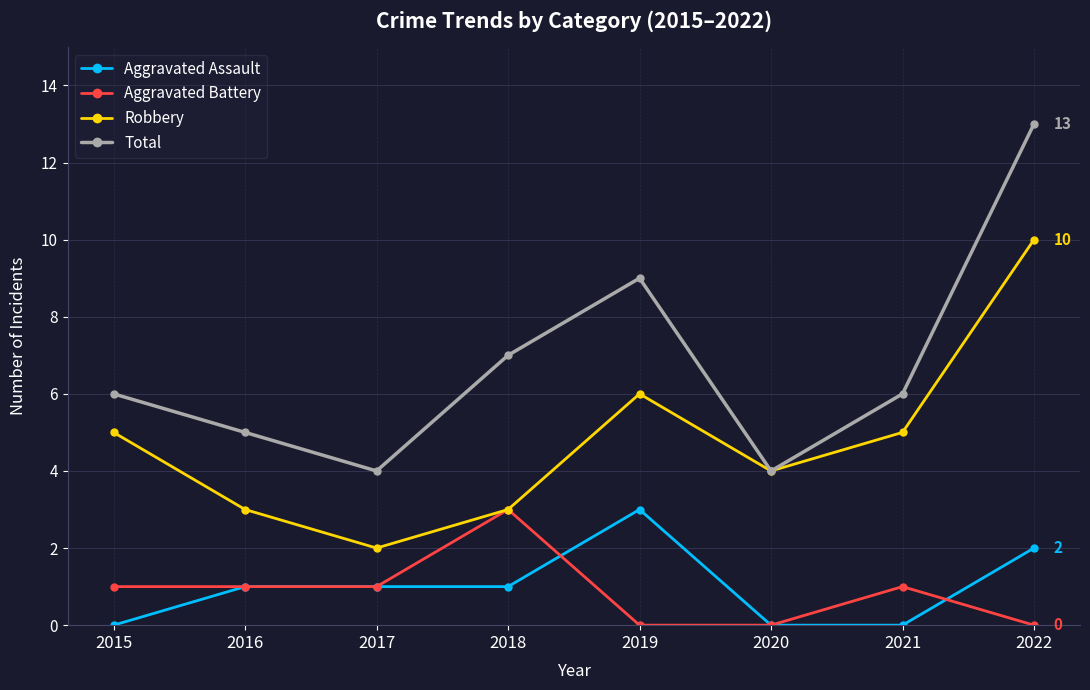

What value does the Robbery series have at 2021?

5